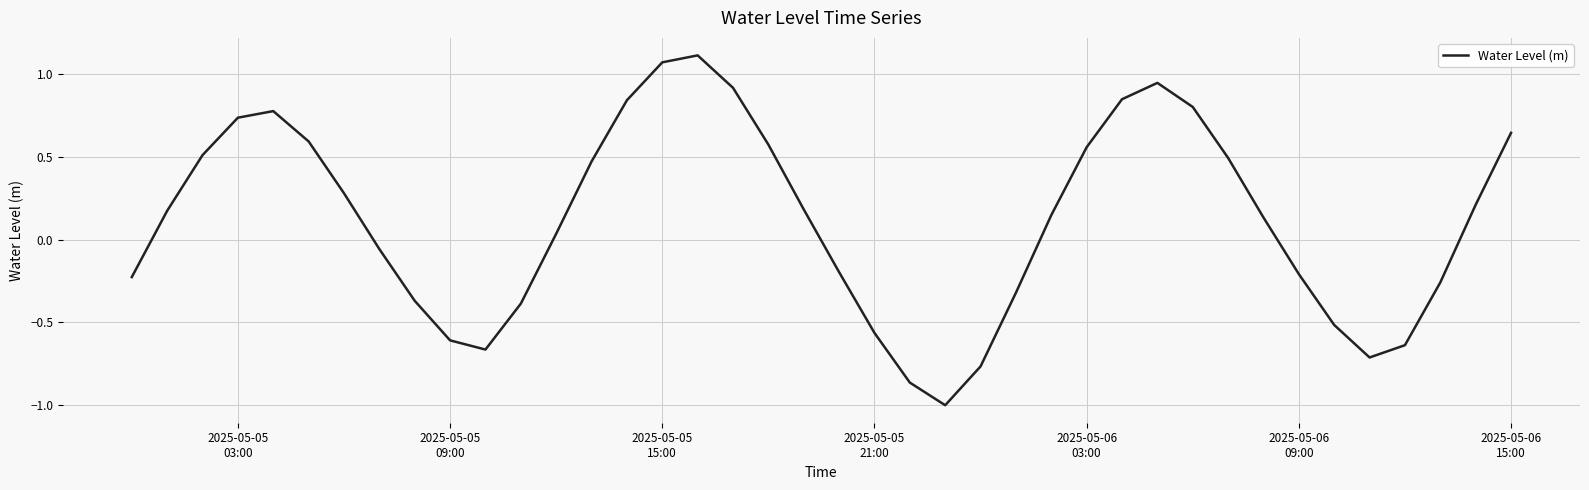

What is the difference between the maximum and minimum values?

2.1